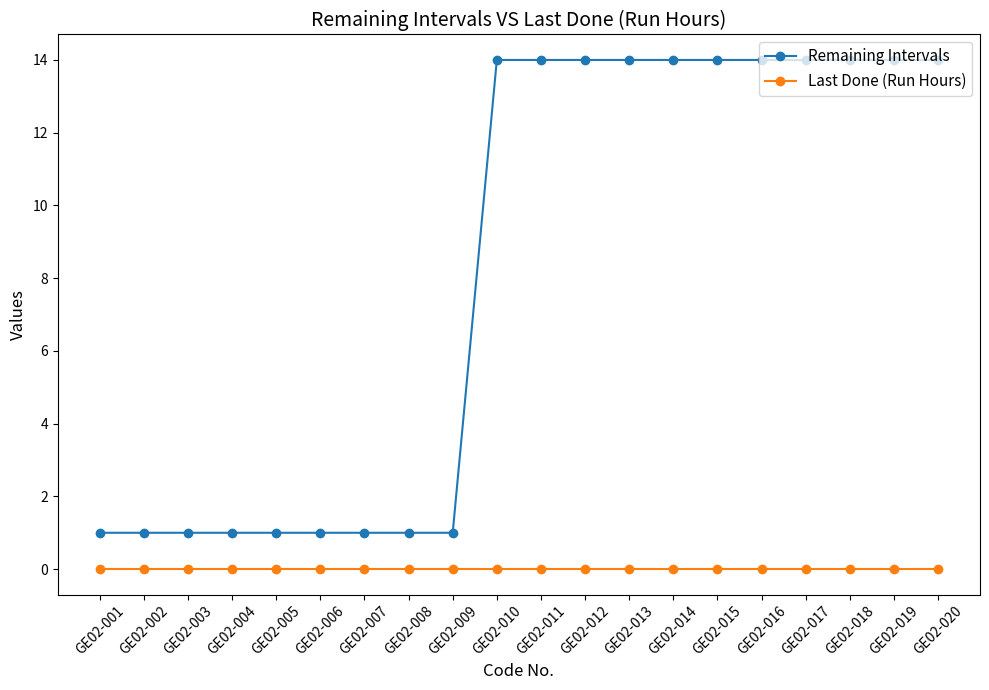

Does the chart have visible grid lines?

No